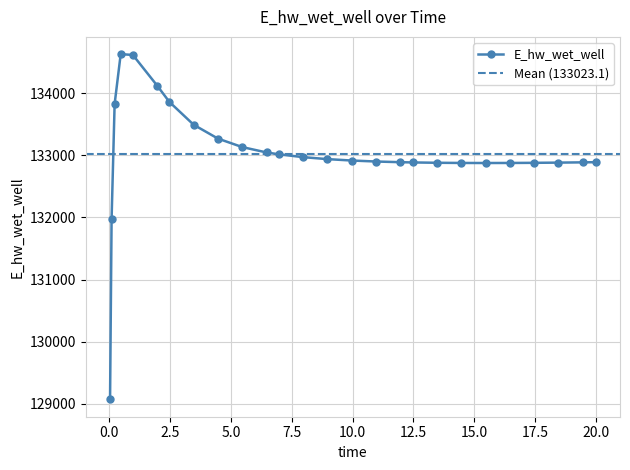

True or false: E_hw_wet_well has more than 0 interior local peaks.

True